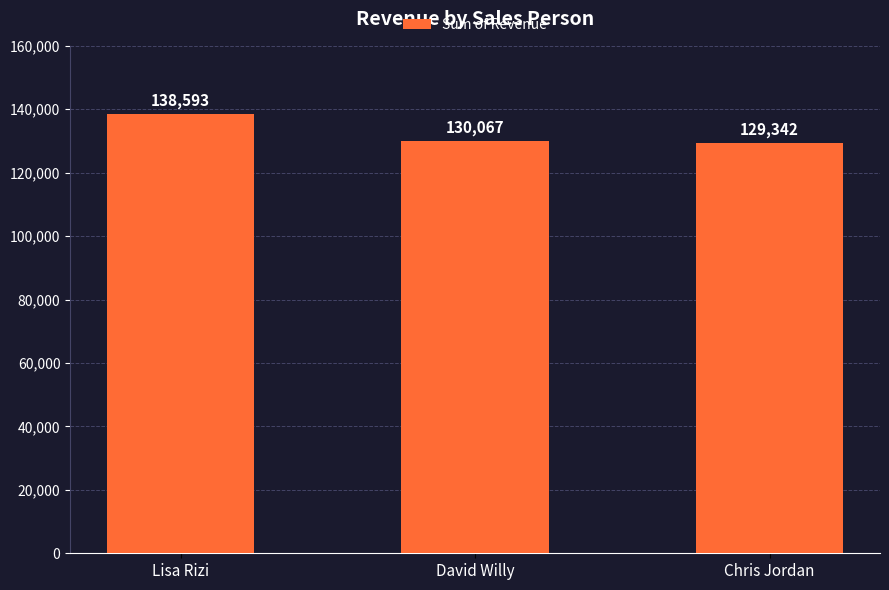

Reading left to right, what are all the values shown in this chart?

Lisa Rizi=138593	David Willy=130067	Chris Jordan=129342